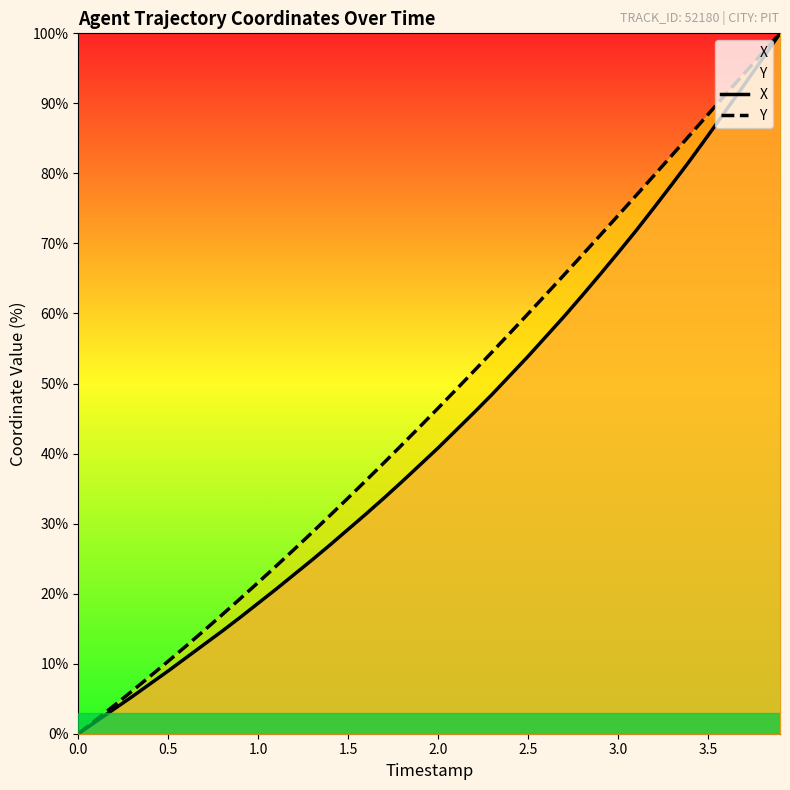

What is the difference between the maximum and minimum values in the Y series?

100.0